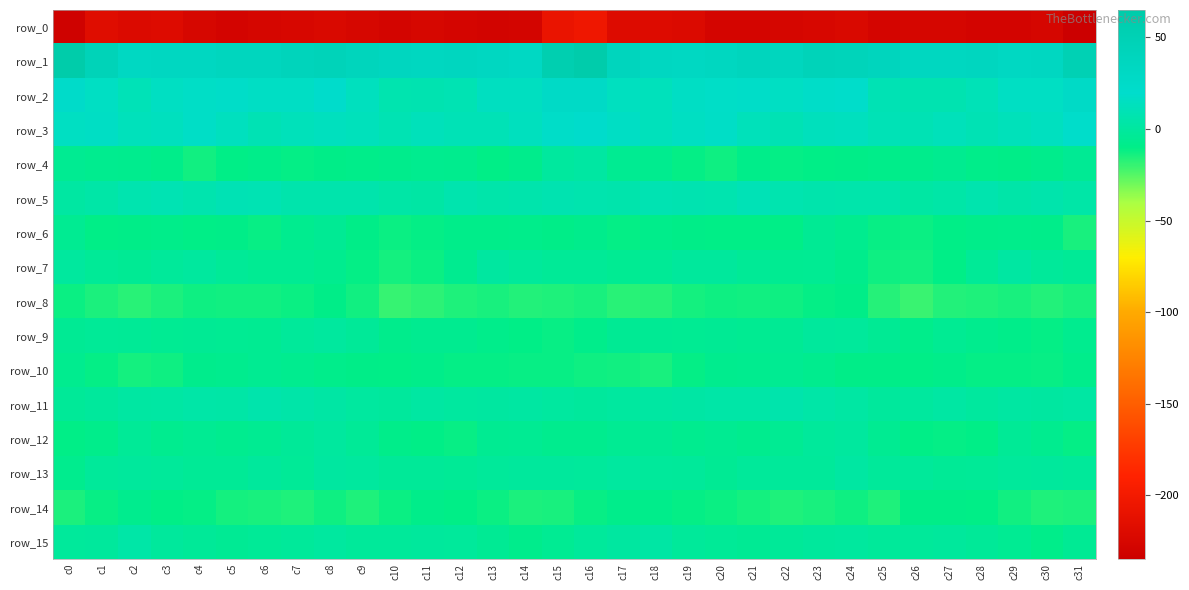

Rank the categories by row_12 value from highest to lowest.

c8, c24, c23, c7, c9, c2, c29, c18, c22, c14, c17, c4, c20, c25, c13, c6, c3, c19, c5, c30, c21, c16, c15, c1, c10, c0, c28, c11, c26, c27, c31, c12